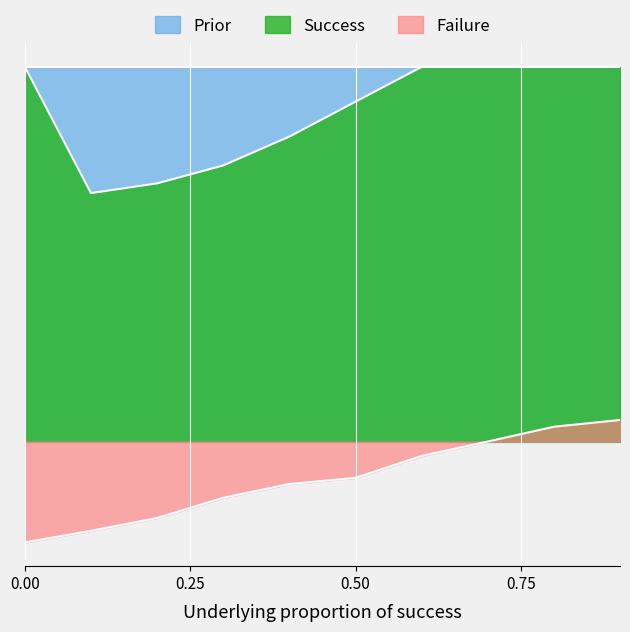

Does the chart display data point markers on the line(s)?

No